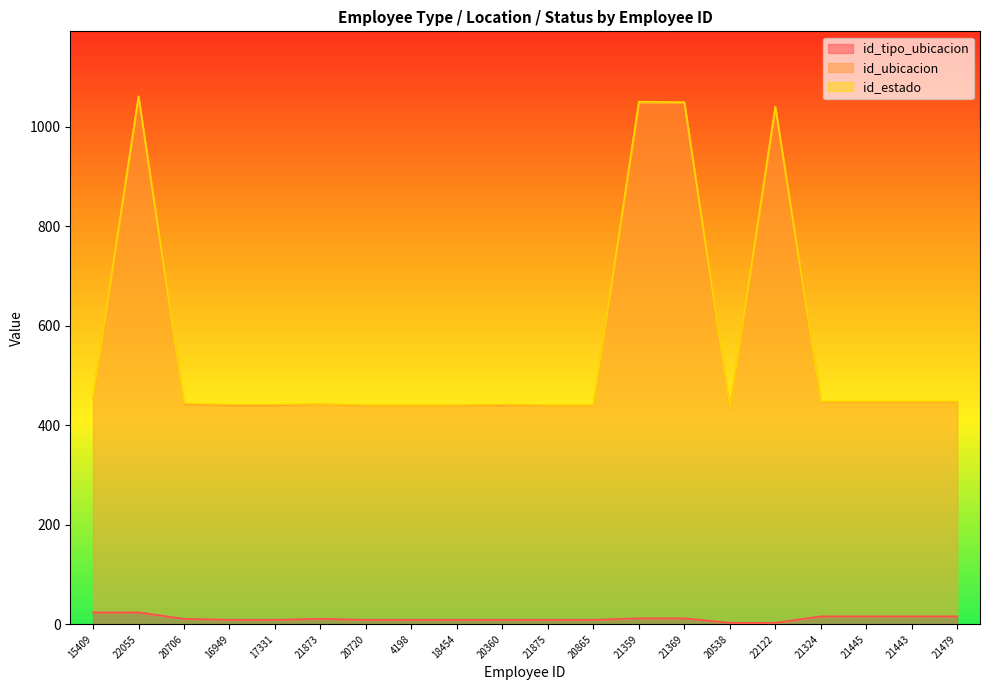

How many categories are shown in the chart?

20